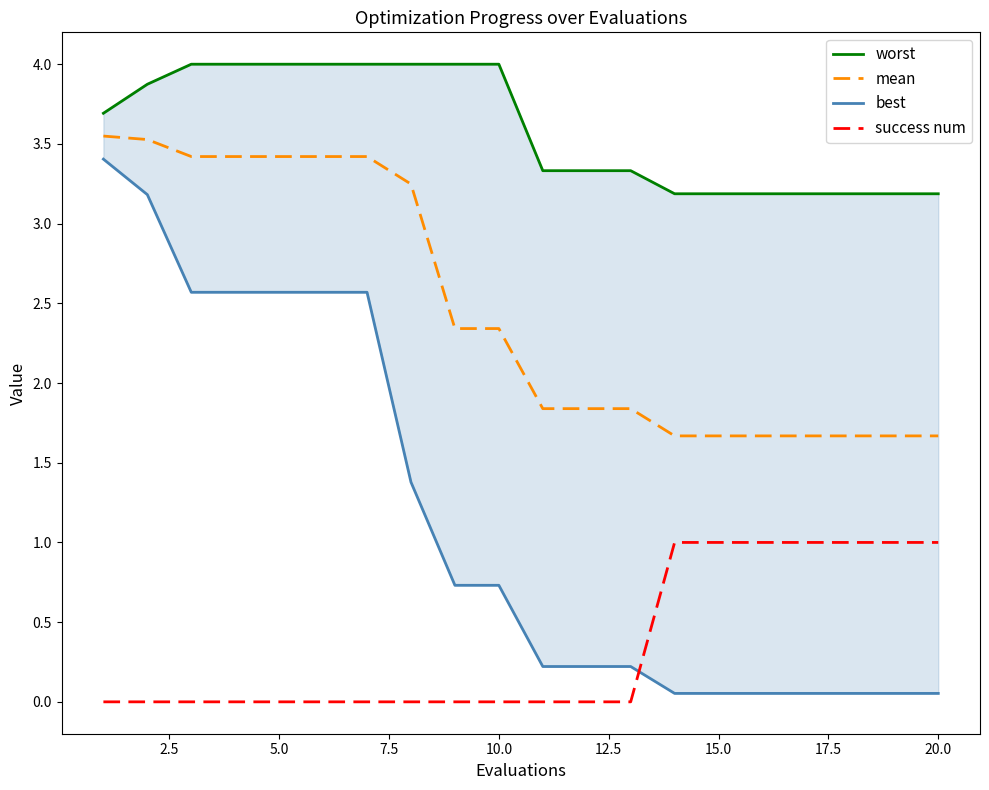

Is it true that success num equals 0.0 at 10.0?

True